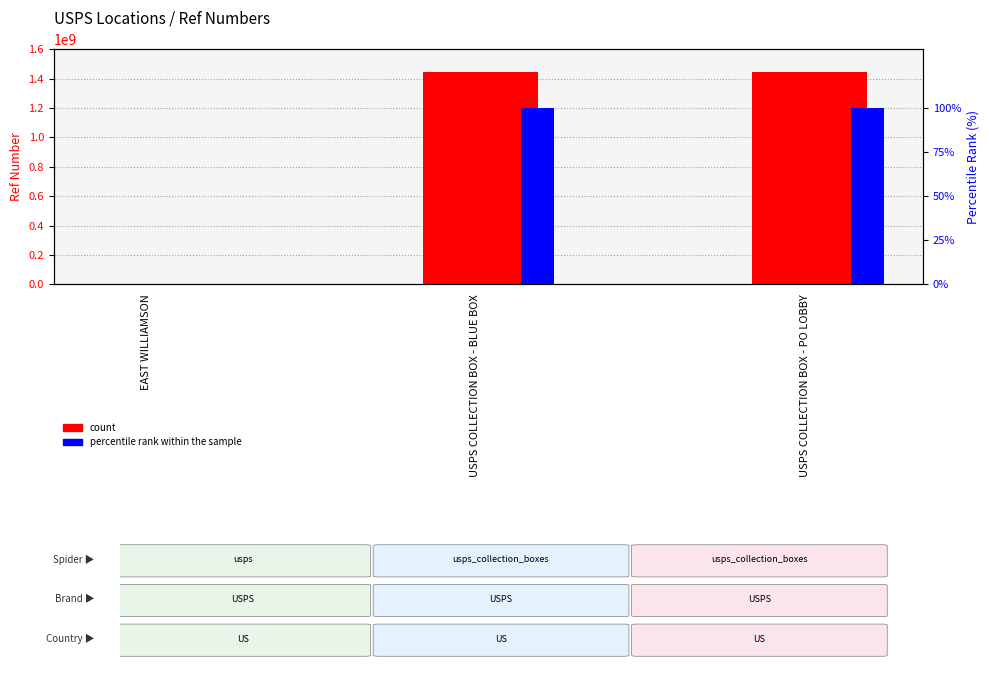

The Ref series shows 1849928.2 at EAST WILLIAMSON. True or false?

False